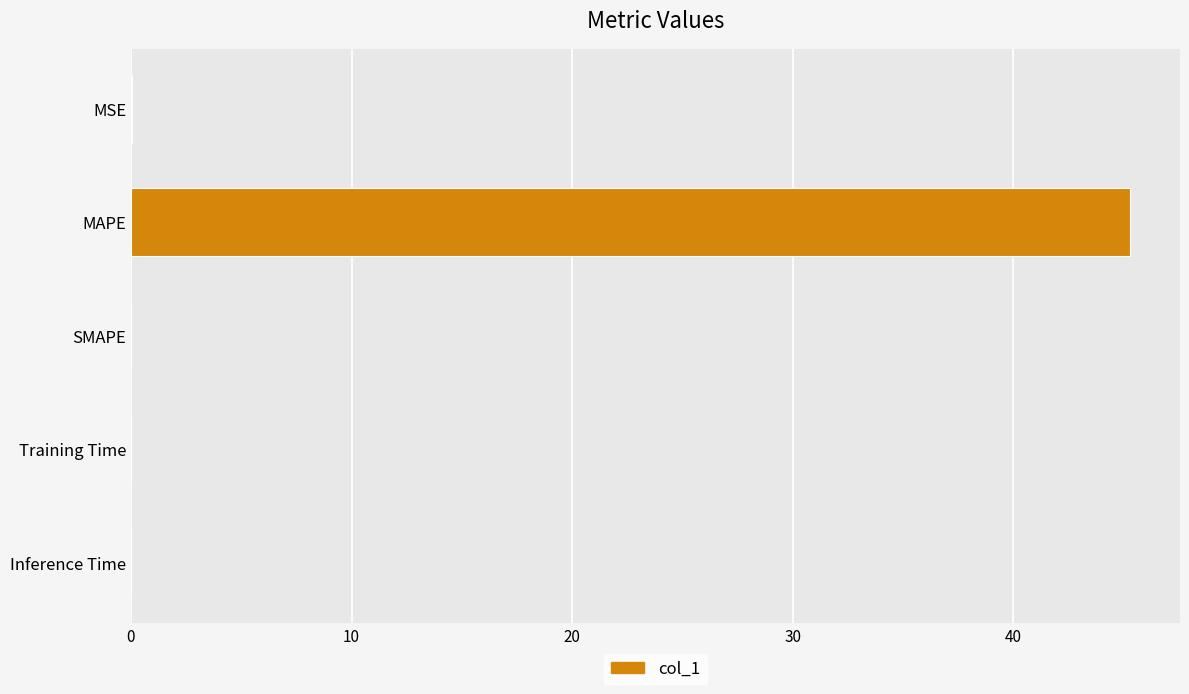

What is the sum of all values?

45.4